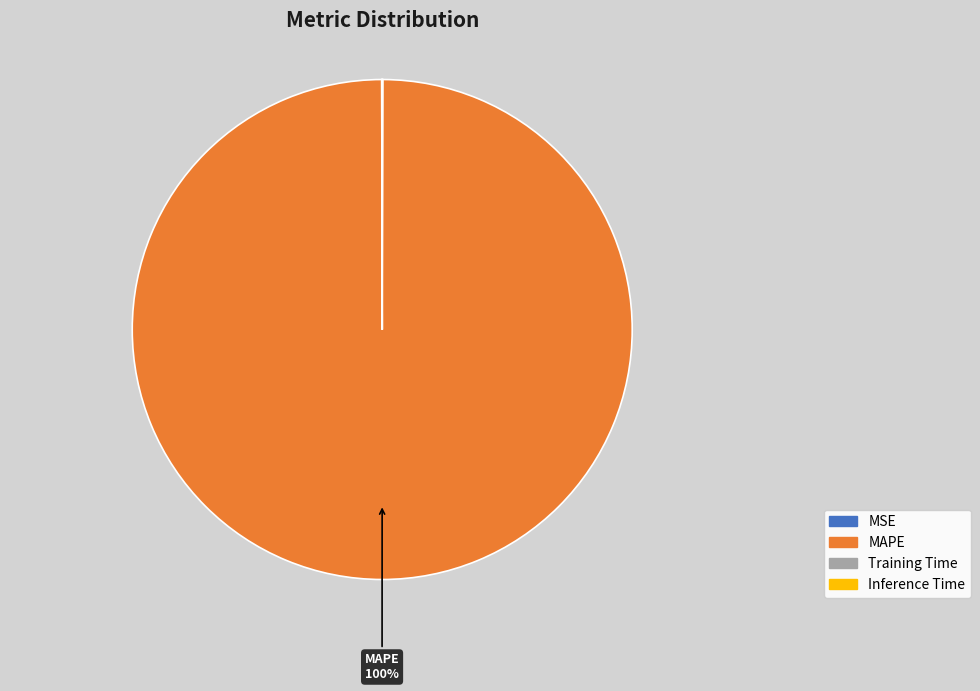

Which slice is the largest?

MAPE